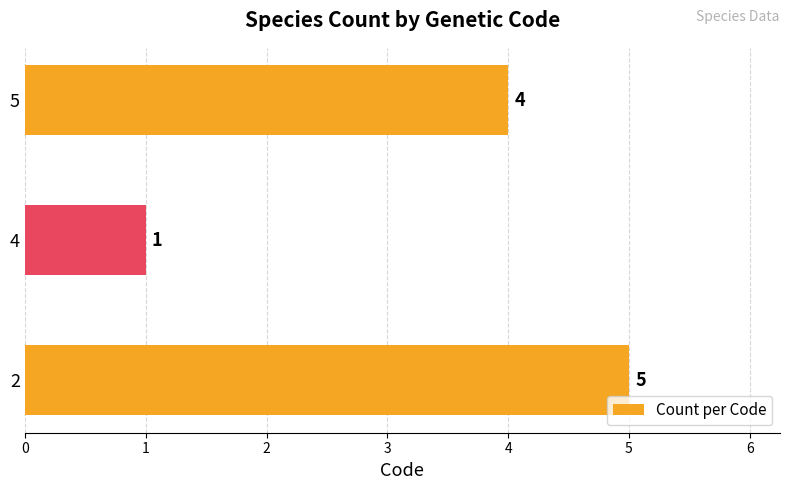

What is the minimum value shown in the chart?

1